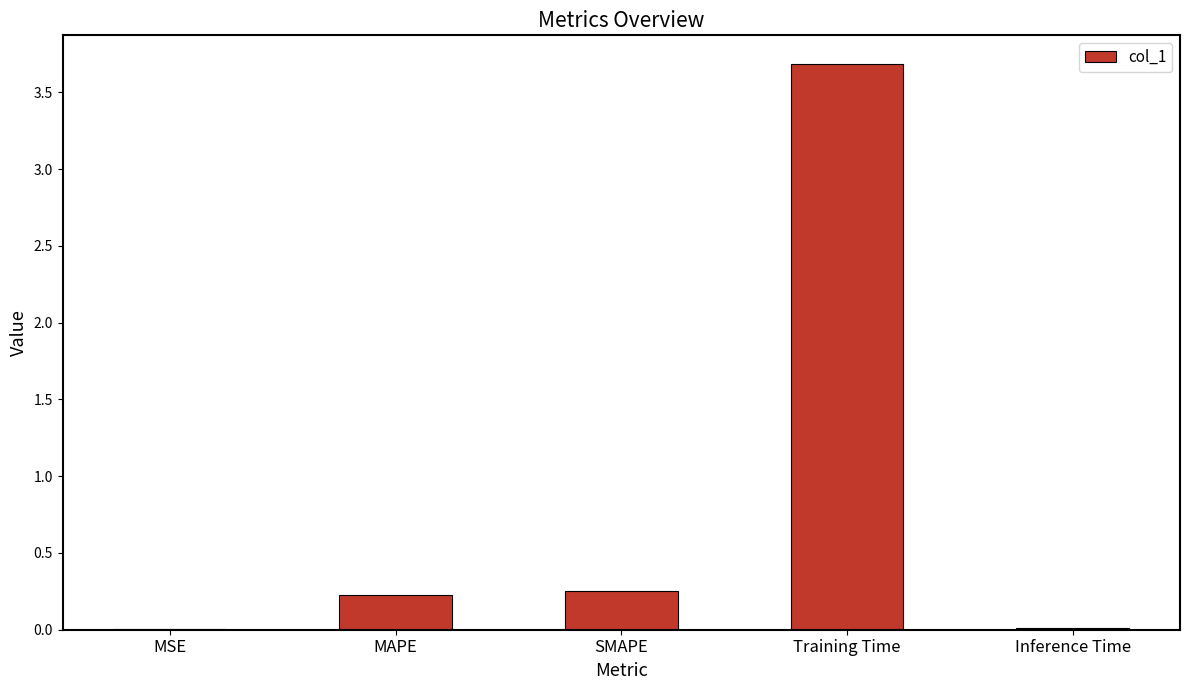

The chart shows a value of 2.0 at Training Time. True or false?

False